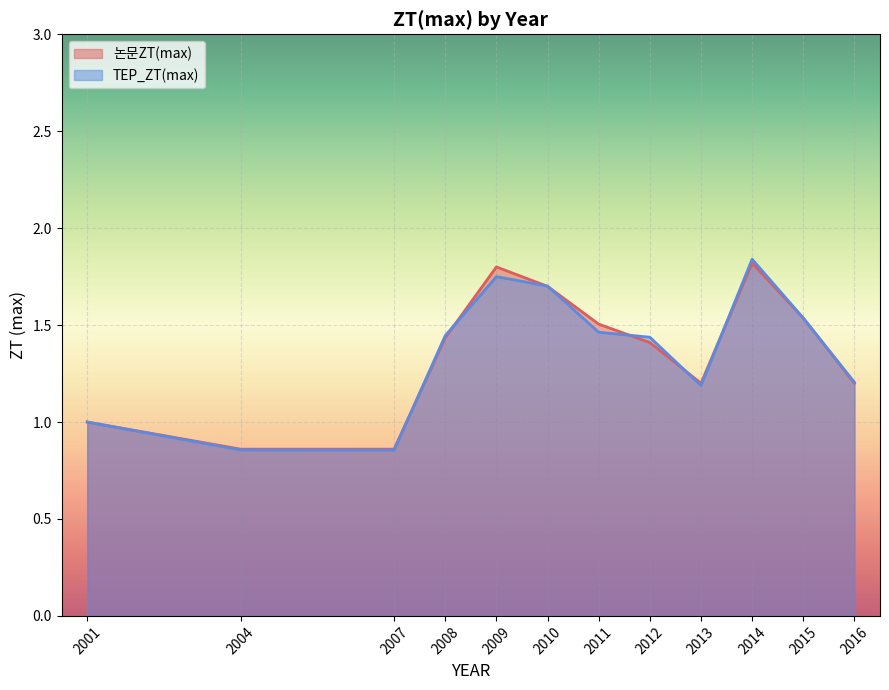

What is the total value across all series at 2004?

1.7